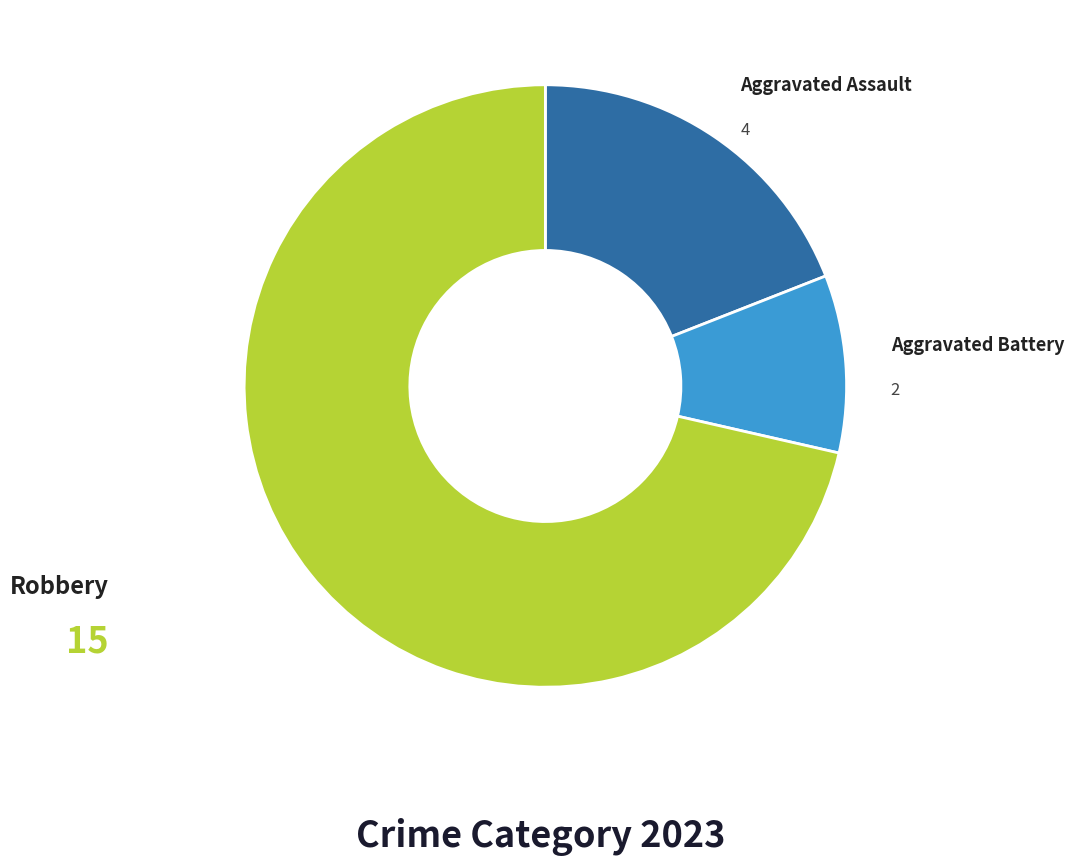

Rank the categories by value from highest to lowest.

Robbery, Aggravated Assault, Aggravated Battery